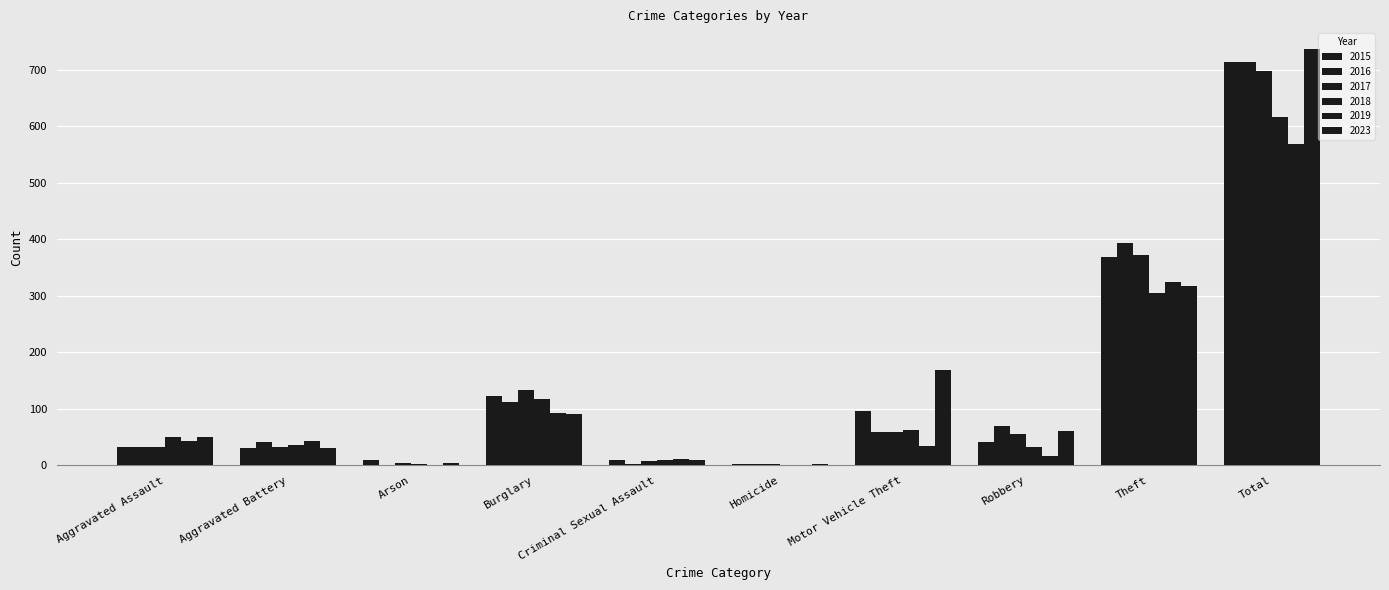

What position from the left is Total?

10